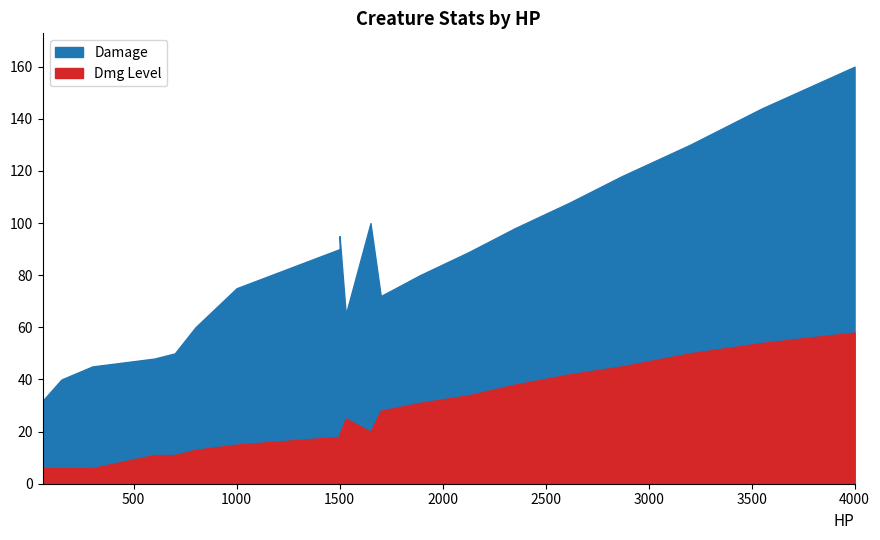

What is the highest value of the HP series?

4000